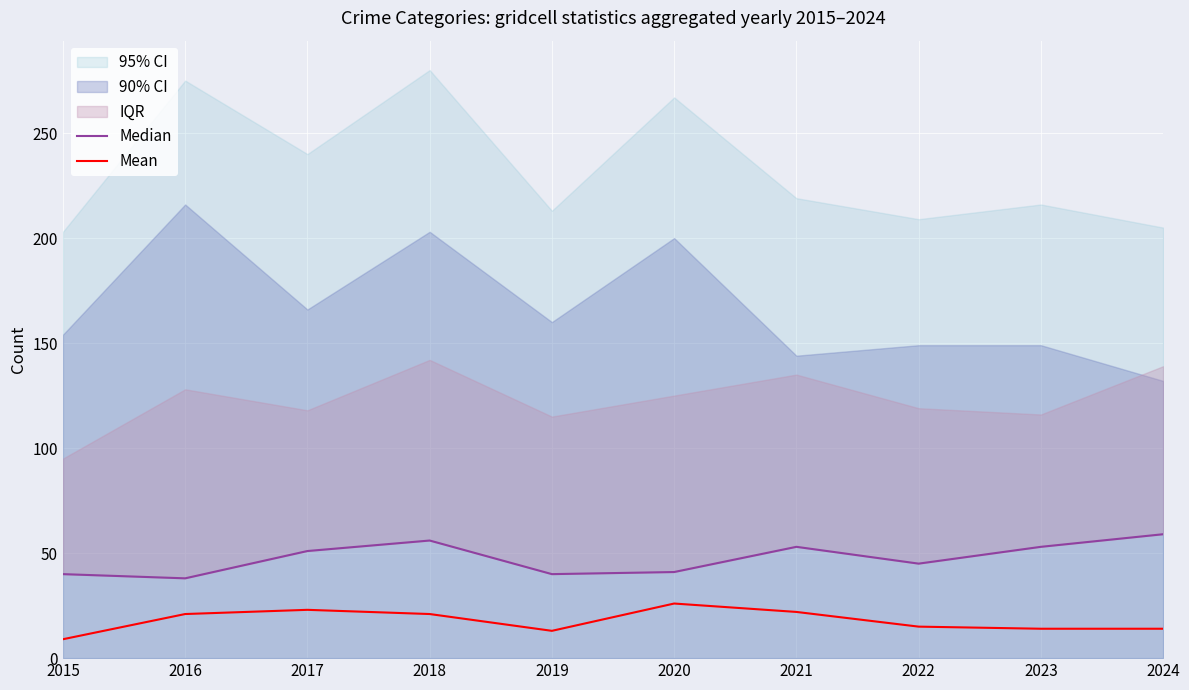

True or false: Mean and Median intersect in this chart.

False